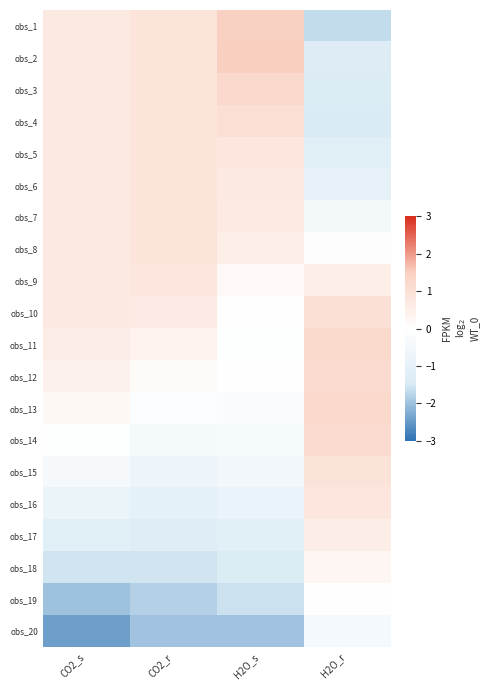

How many categories are shown in the chart?

4